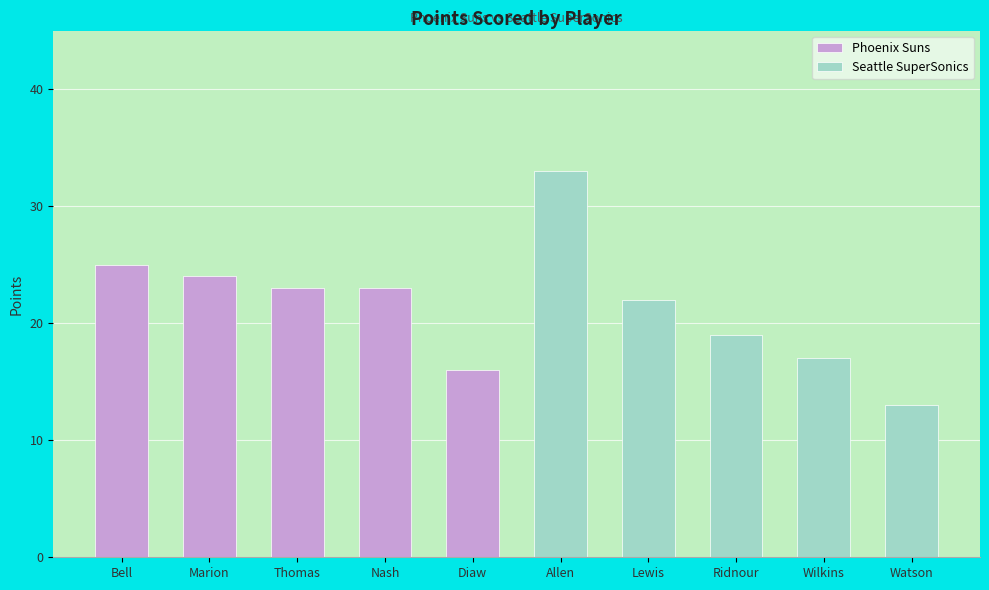

Reading left to right, list all the values displayed in this chart.

Phoenix Suns: 25	24	23	23	16
Seattle SuperSonics: 33	22	19	17	13